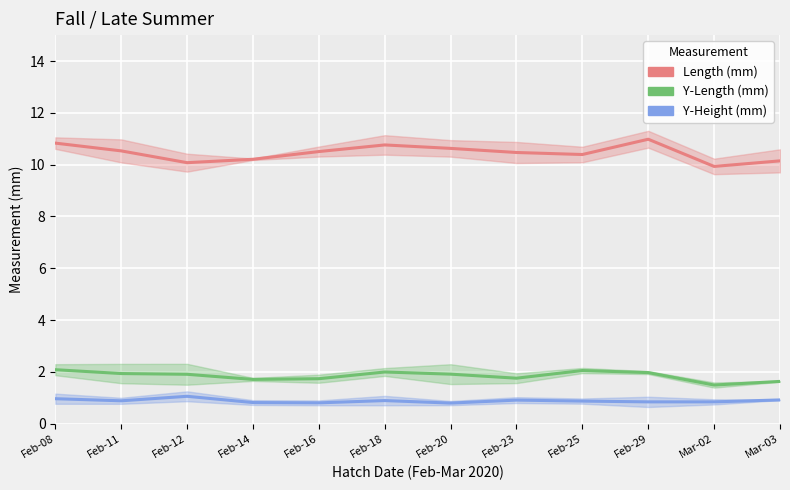

Is the value of Length (mm) at Feb-12 greater than the value of Y-Height (mm) at Feb-12?

Yes